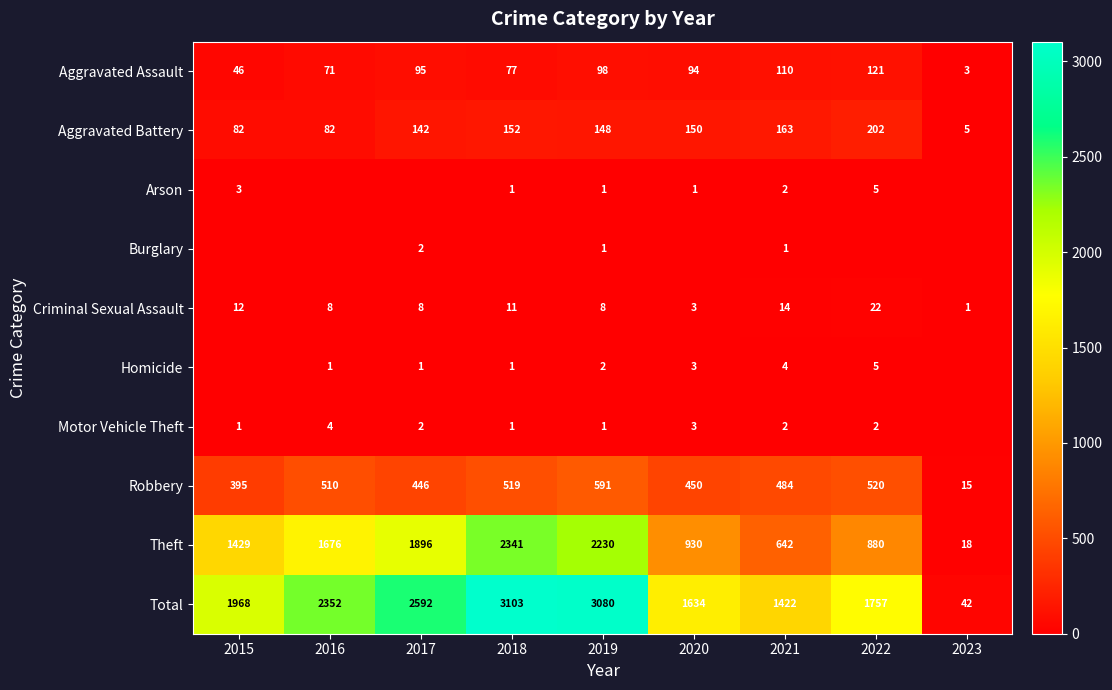

What is the difference between the highest and lowest values at 2015?

1968